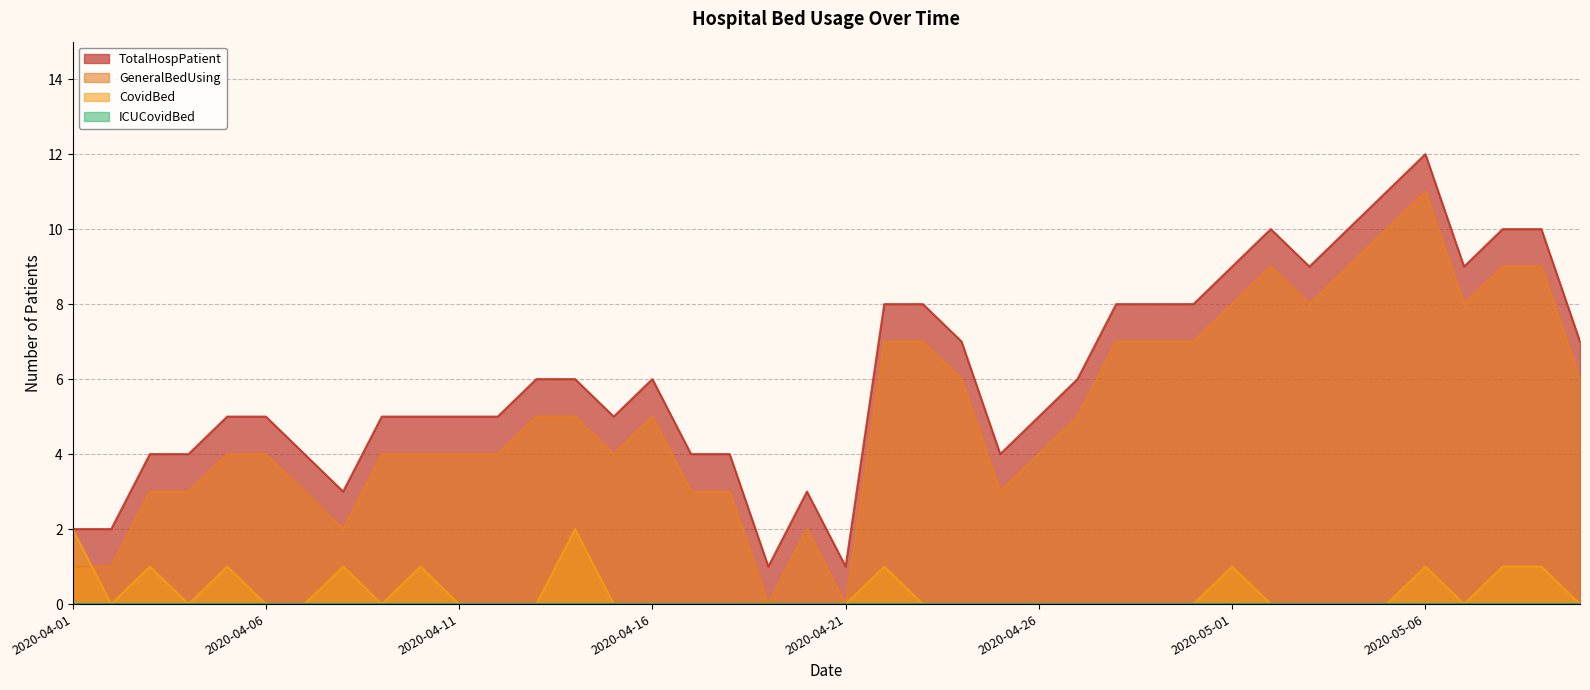

True or false: ICUCovidBed and TotalHospPatient cross at least once.

False